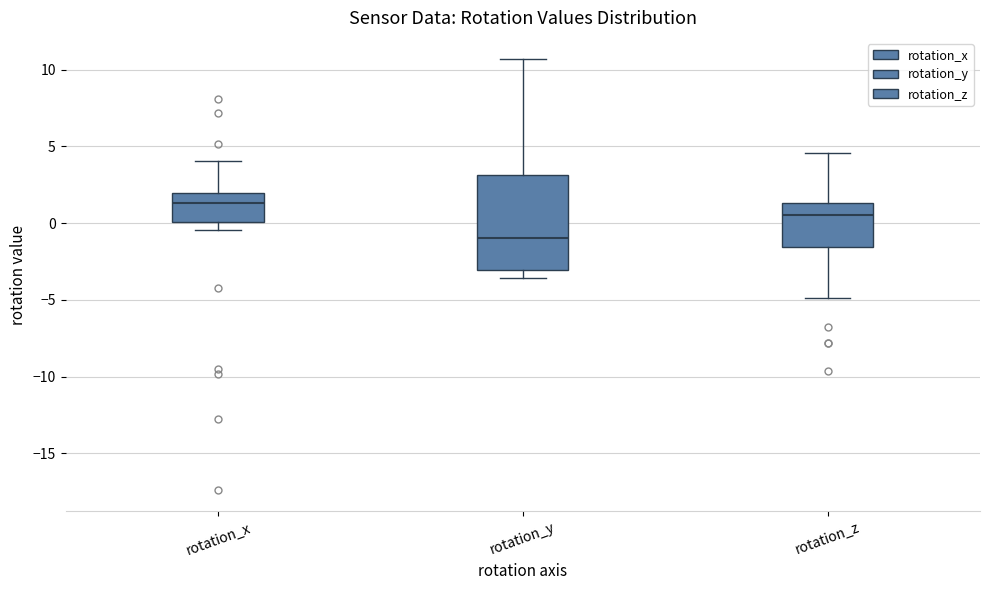

Reading left to right, read every box against the y-axis: the position of its median line, the range the box covers, and the ends of its whiskers. The values are not printed on the chart, so give them approximately, as read against the axis.

rotation_x: median 1.5, box 0.0 to 2.0, whiskers -0.5 to 4.0
rotation_y: median -1.0, box -3.0 to 3.0, whiskers -3.5 to 10.5
rotation_z: median 0.5, box -1.5 to 1.5, whiskers -5.0 to 4.5